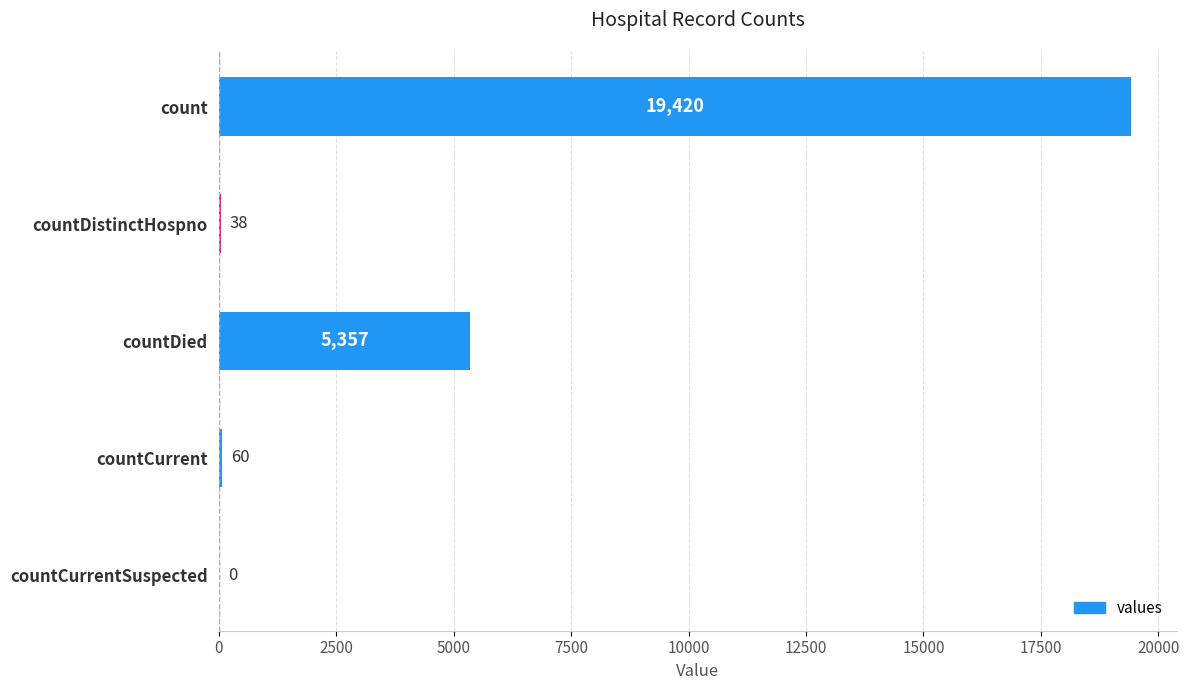

What is the sum of all values?

24875